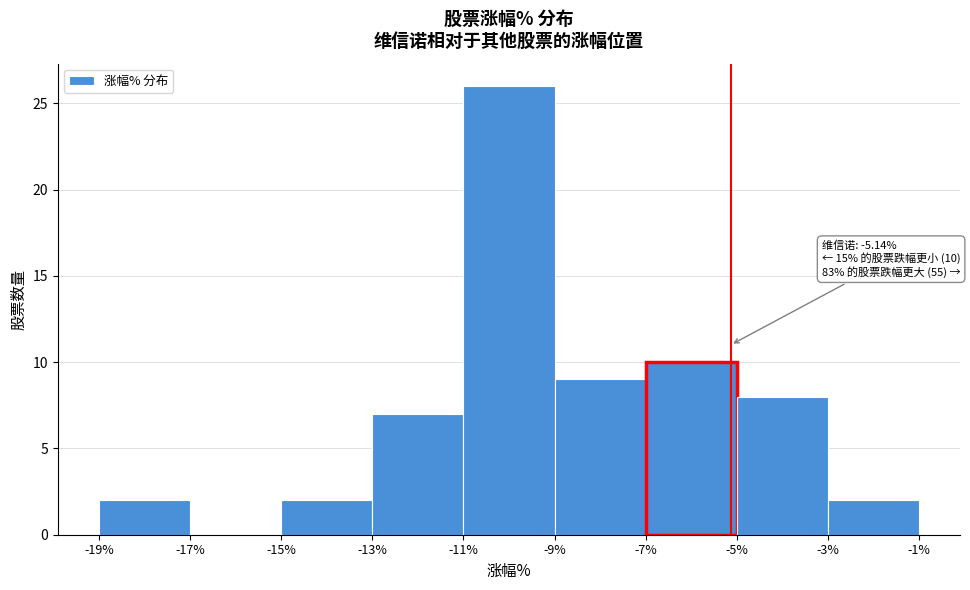

Which range on the x-axis has the tallest bar?

-11% to -9%